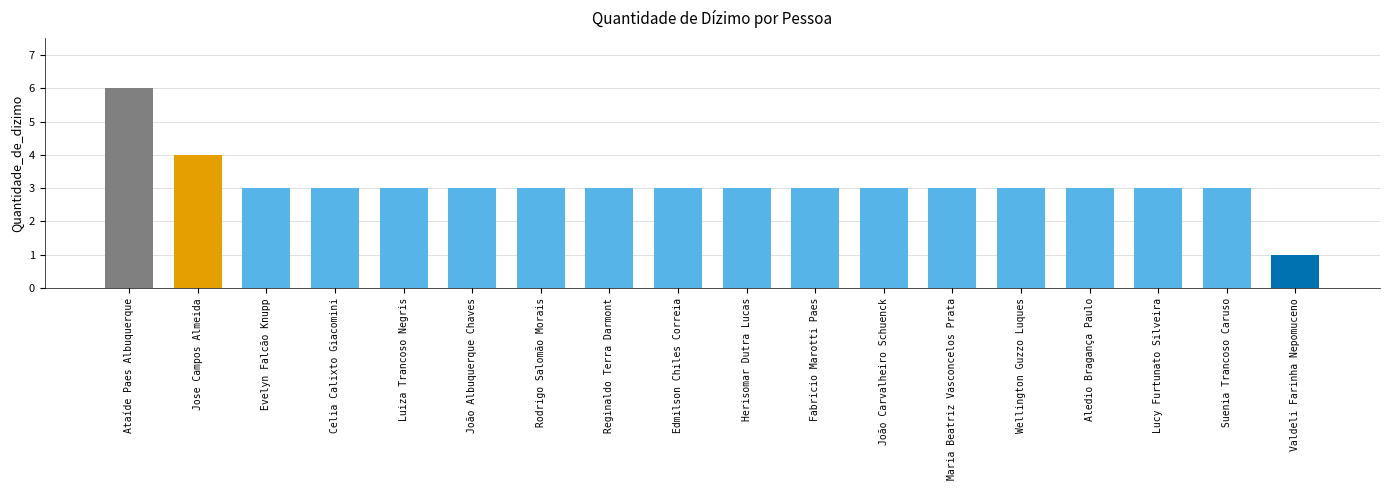

What is the maximum value shown in the chart?

6